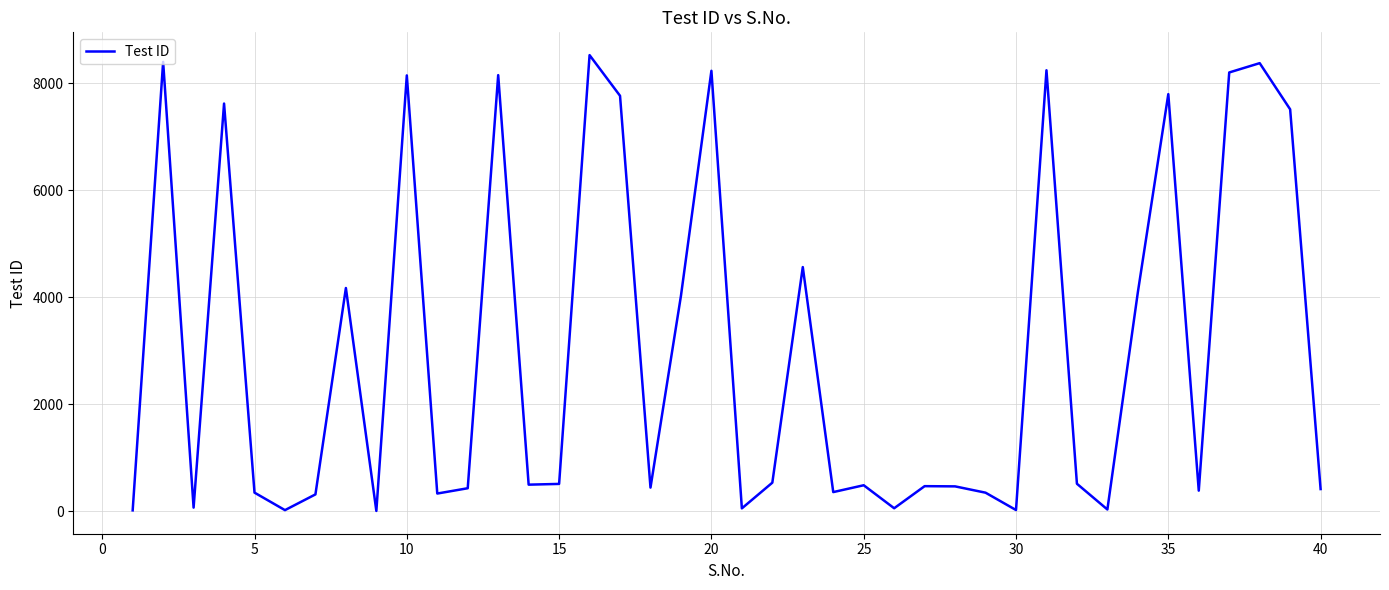

What is the maximum value shown in the chart?

8522